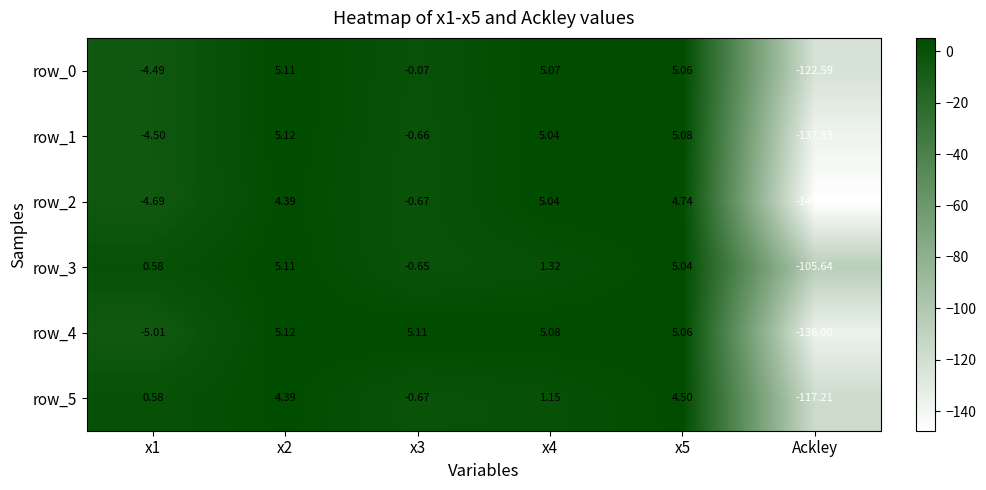

Which series has the largest total across all categories?

row_3